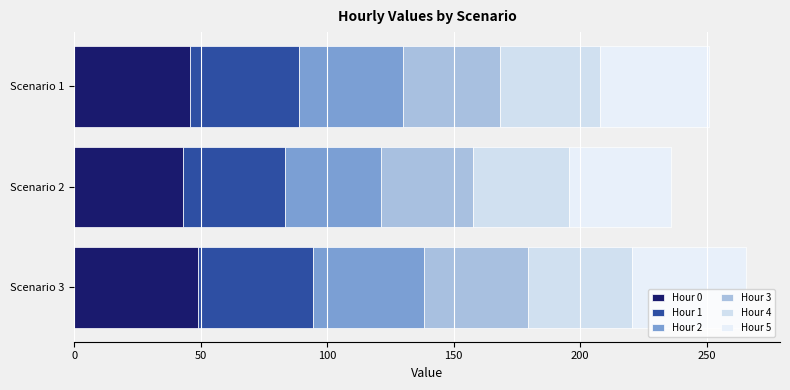

How many values in the Hour 0 series are below 45?

1